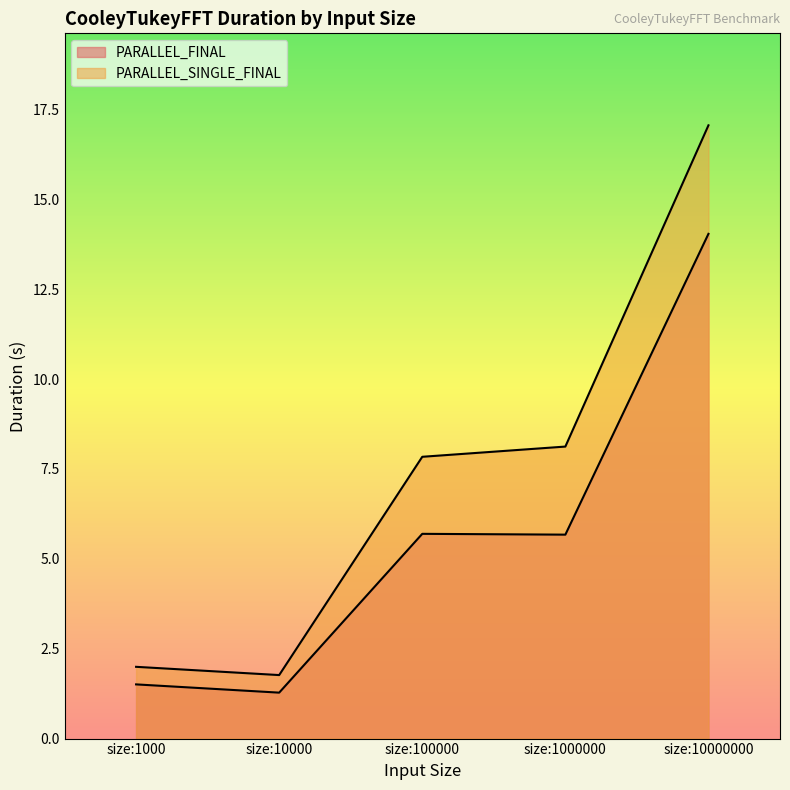

List the series in order of their overall mean, highest first.

PARALLEL_SINGLE_FINAL, PARALLEL_FINAL